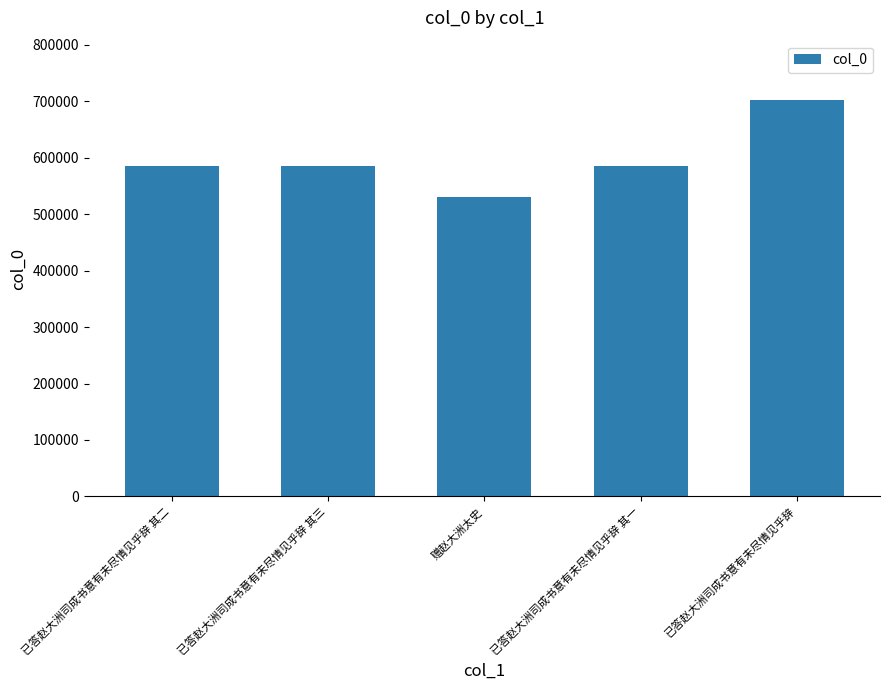

What is the minimum value shown in the chart?

531198